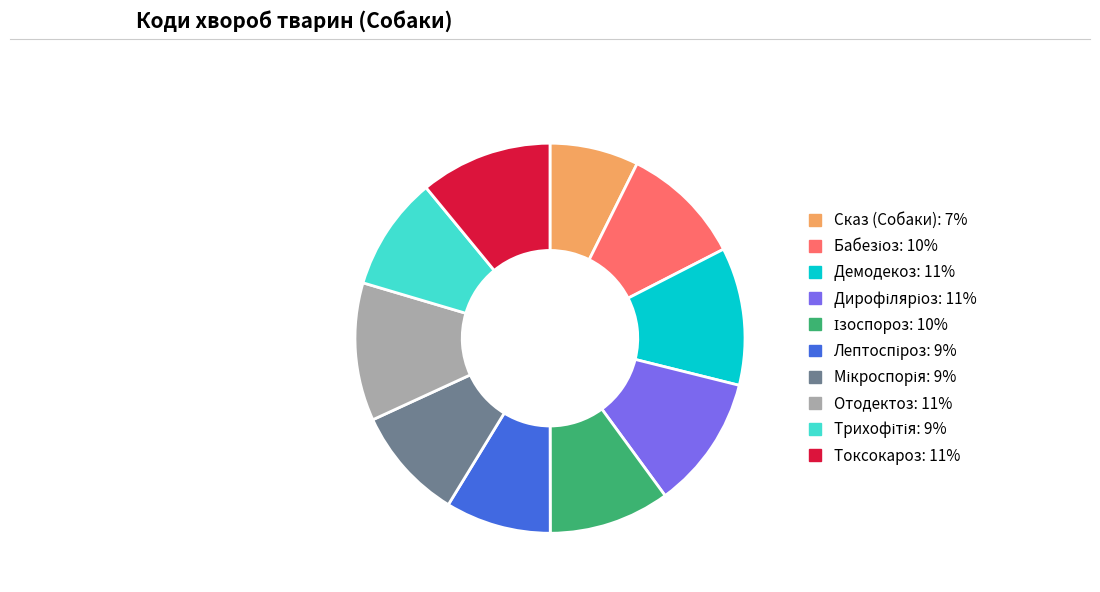

Does any single category account for the majority?

No